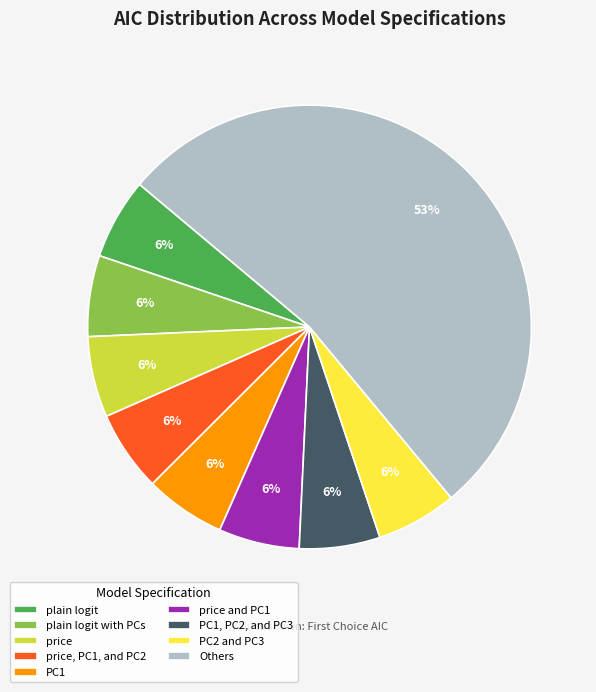

To the nearest percent, what portion does PC1 represent?

6%